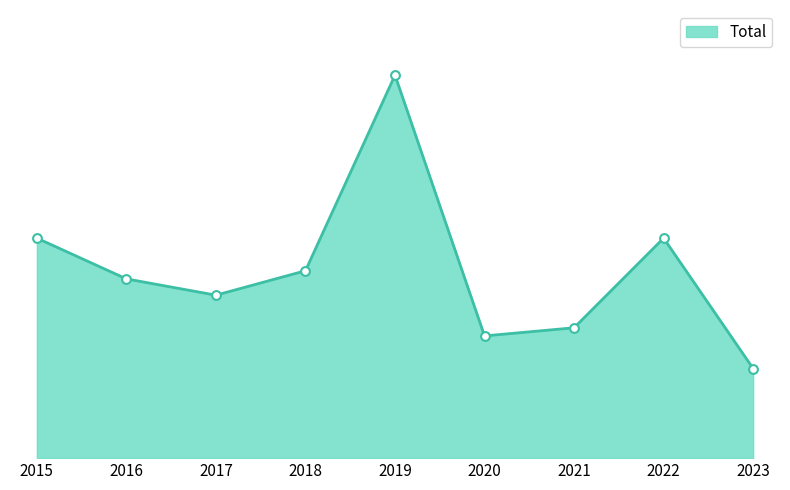

What is the change in value from 2018 to 2019?

+24